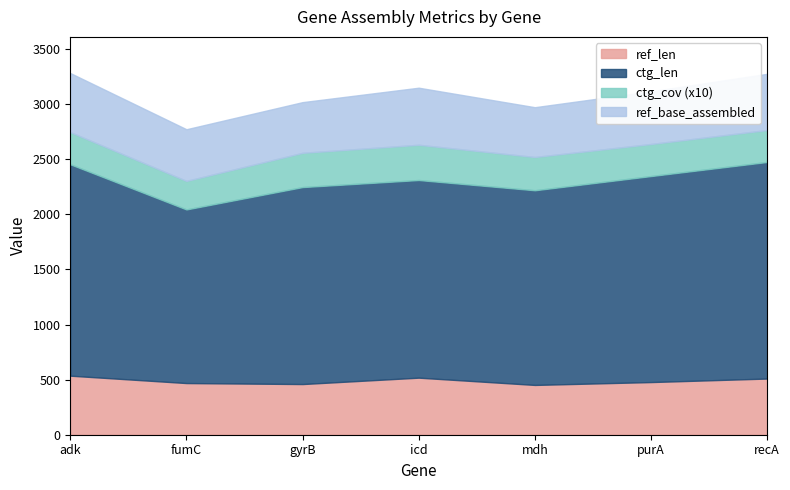

At which category is the sum across all series the highest?

adk